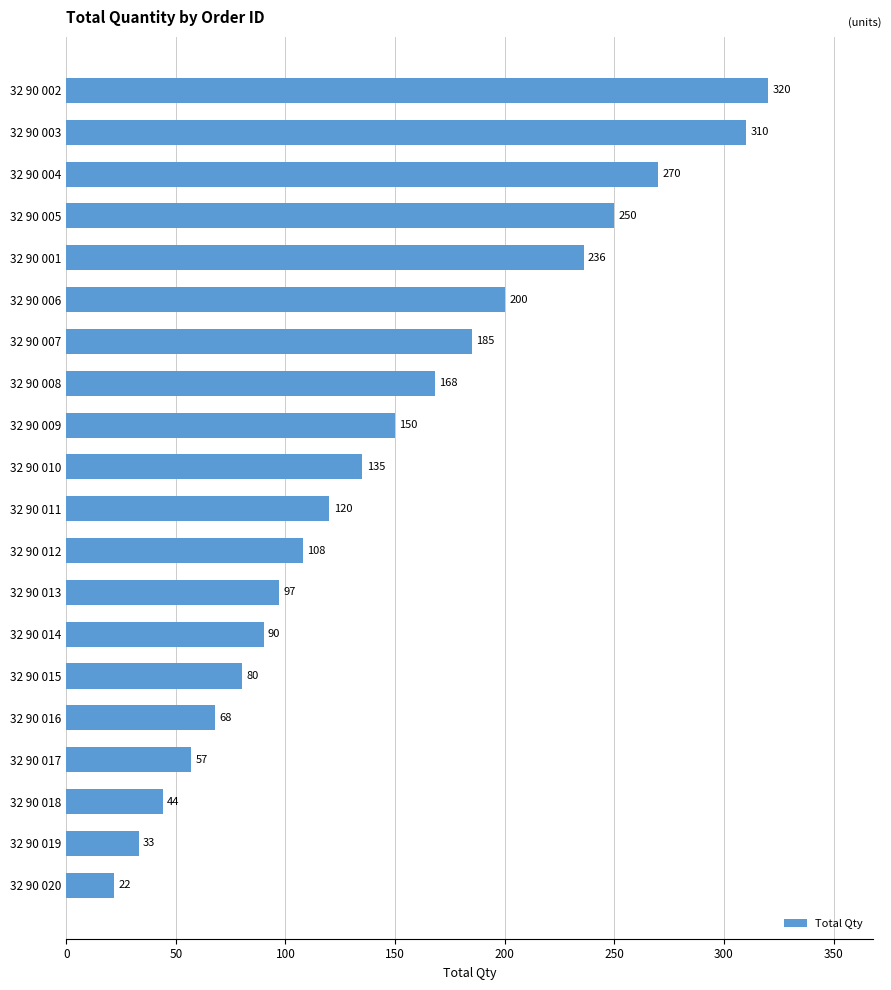

How many distinct data groups are displayed?

1